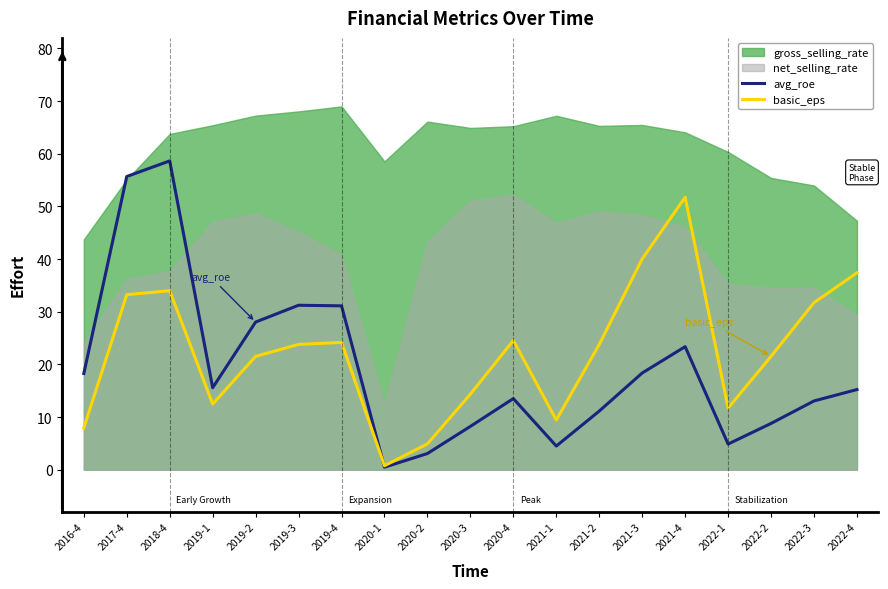

At which label does basic_eps reach its peak?

2021-4